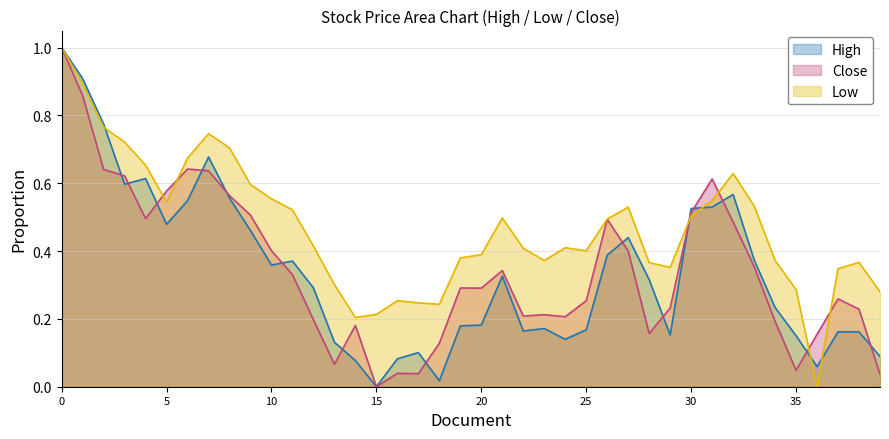

What is the difference between the maximum and minimum values in the High series?

1.0